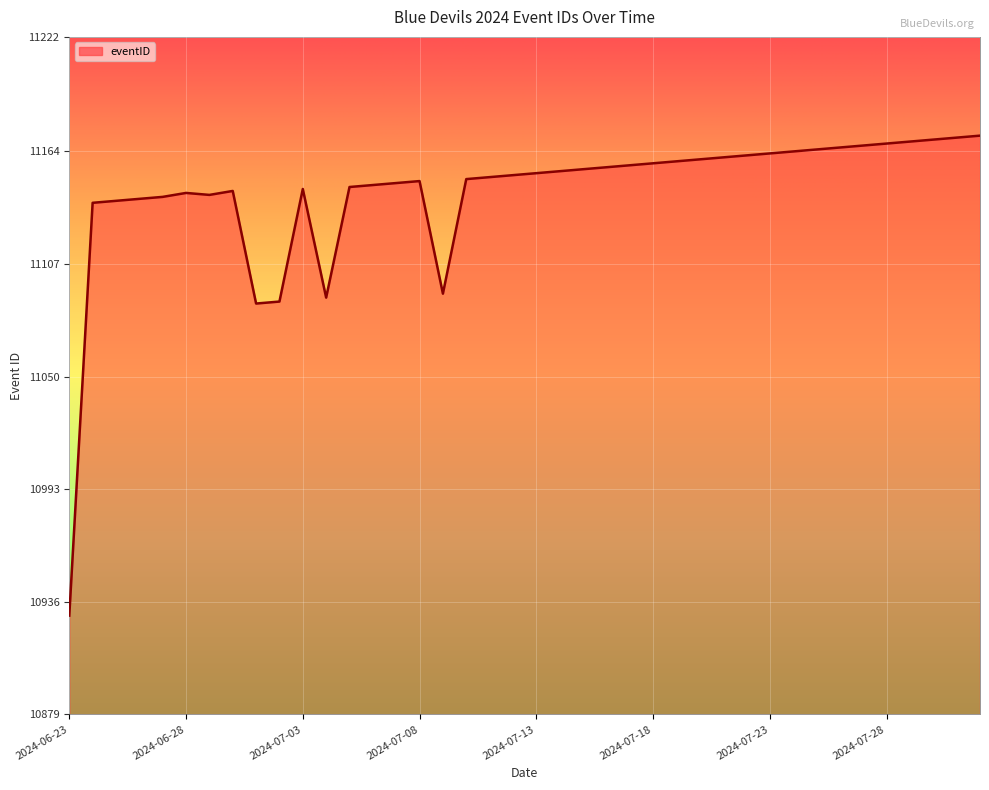

What is the greatest value displayed?

11172